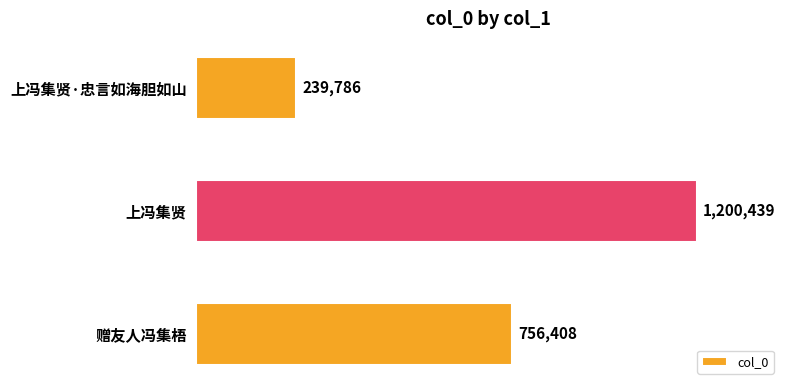

Rank the categories by value from lowest to highest.

上冯集贤·忠言如海胆如山, 赠友人冯集梧, 上冯集贤